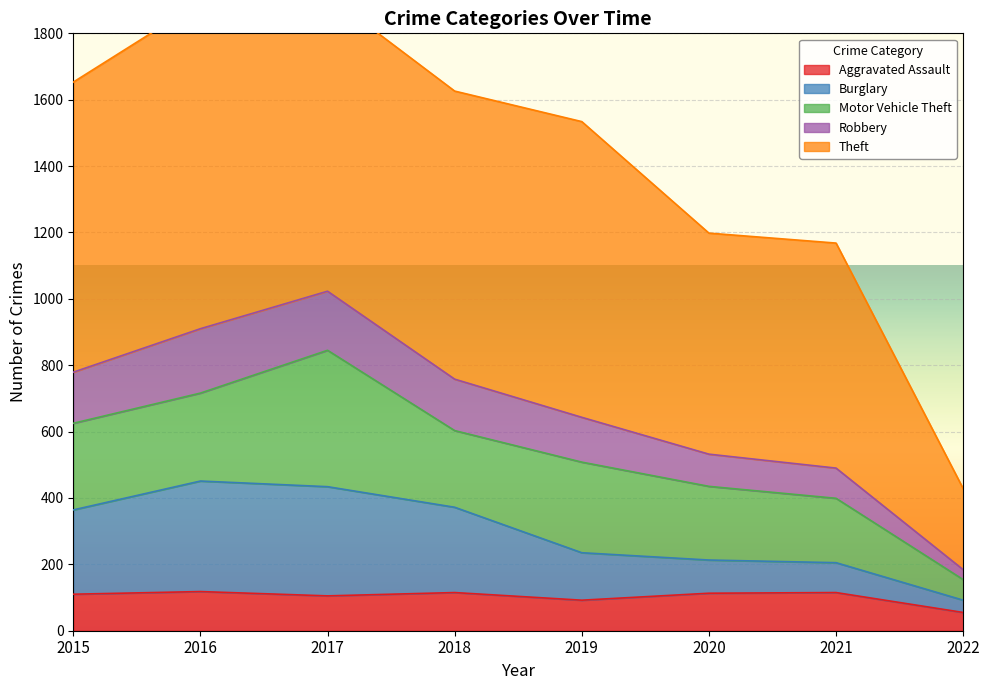

Does the chart display data point markers on the line(s)?

No